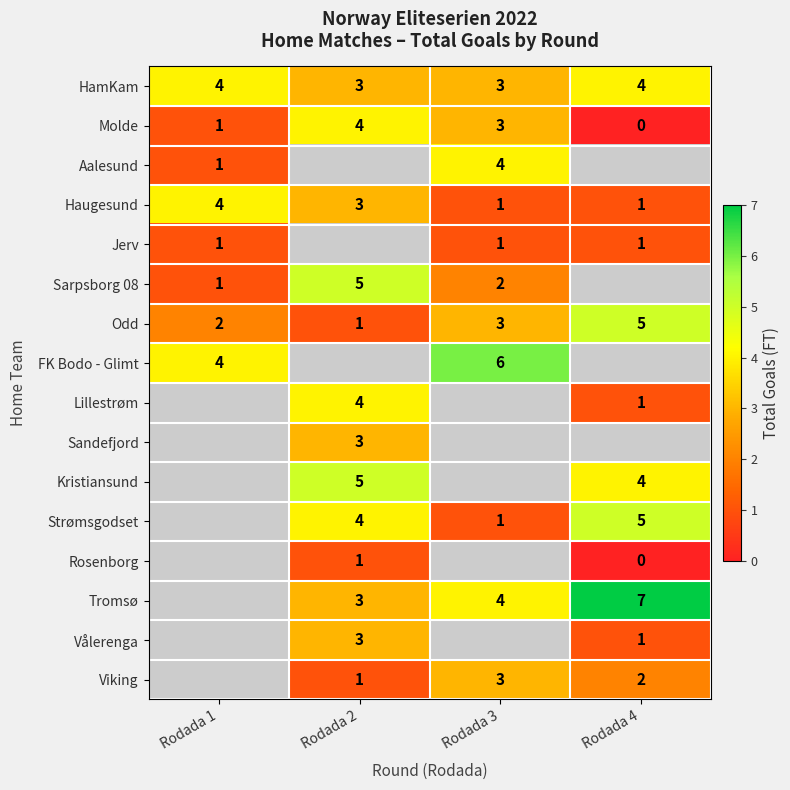

True or false: Strømsgodset has a value of 8 at Rodada 4.

False